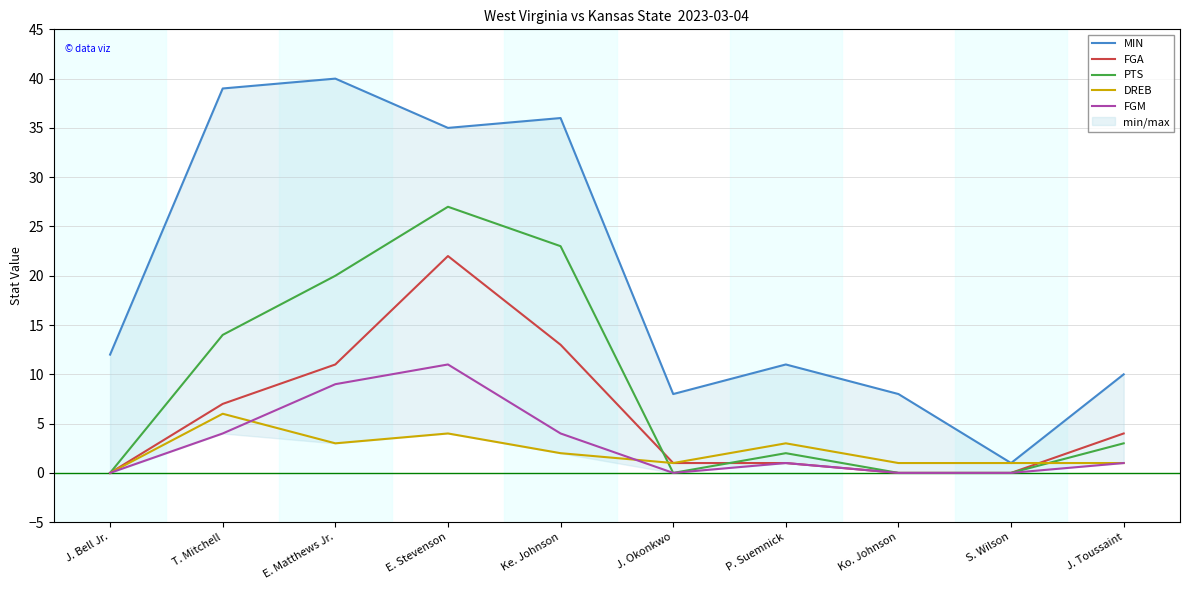

At which category does the chart reach its peak across all series?

E. Matthews Jr.